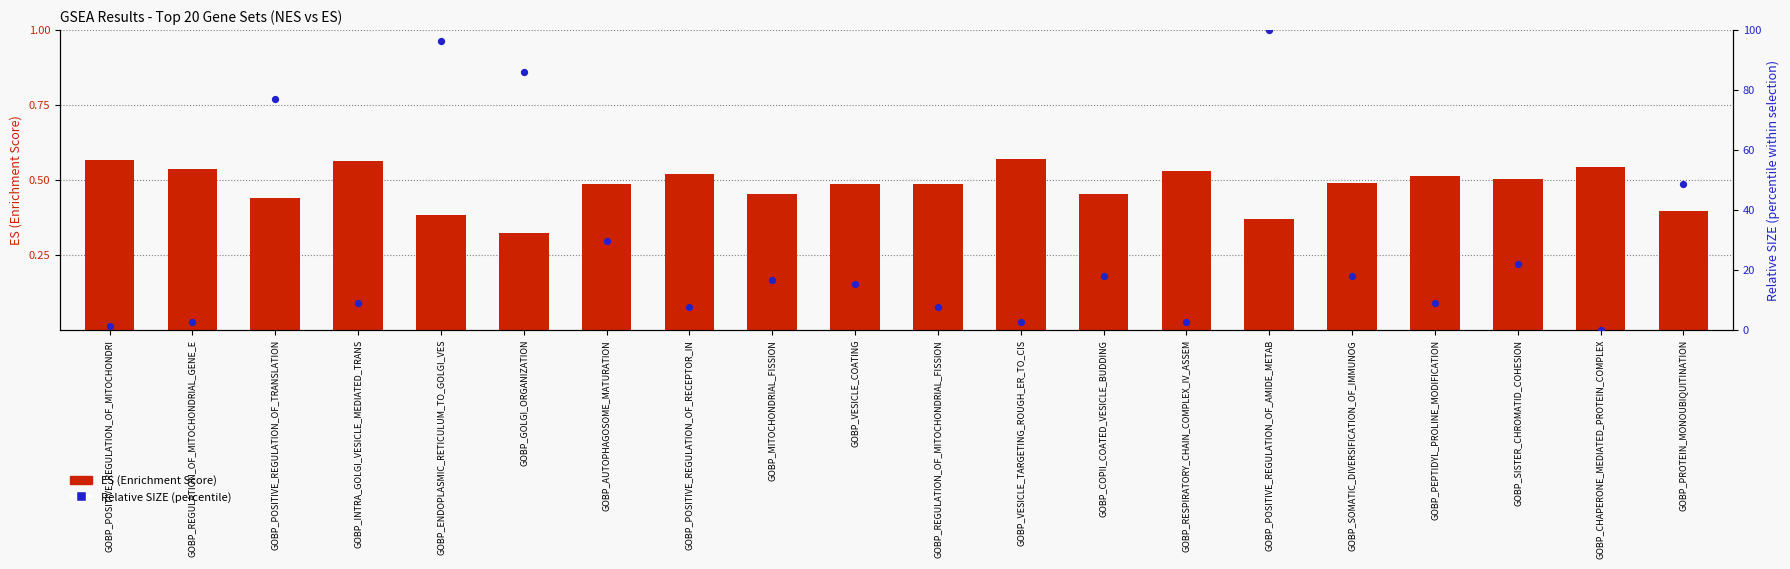

Which series has the largest total across all categories?

Relative SIZE (percentile)